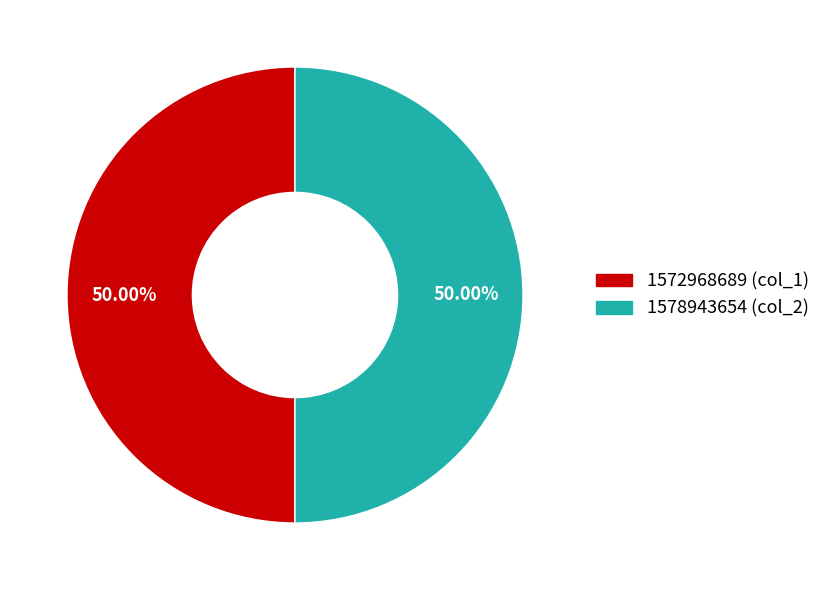

Is the sum of 1572968689 (col_1) and 1578943654 (col_2) greater than half?

Yes